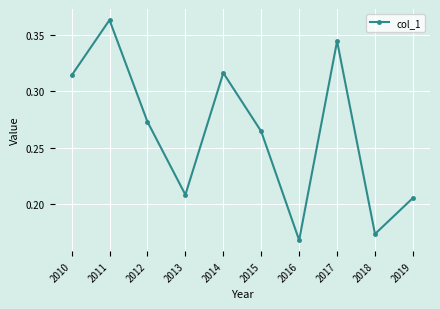

What is the sum of the values at 2012 and 2010?

0.6